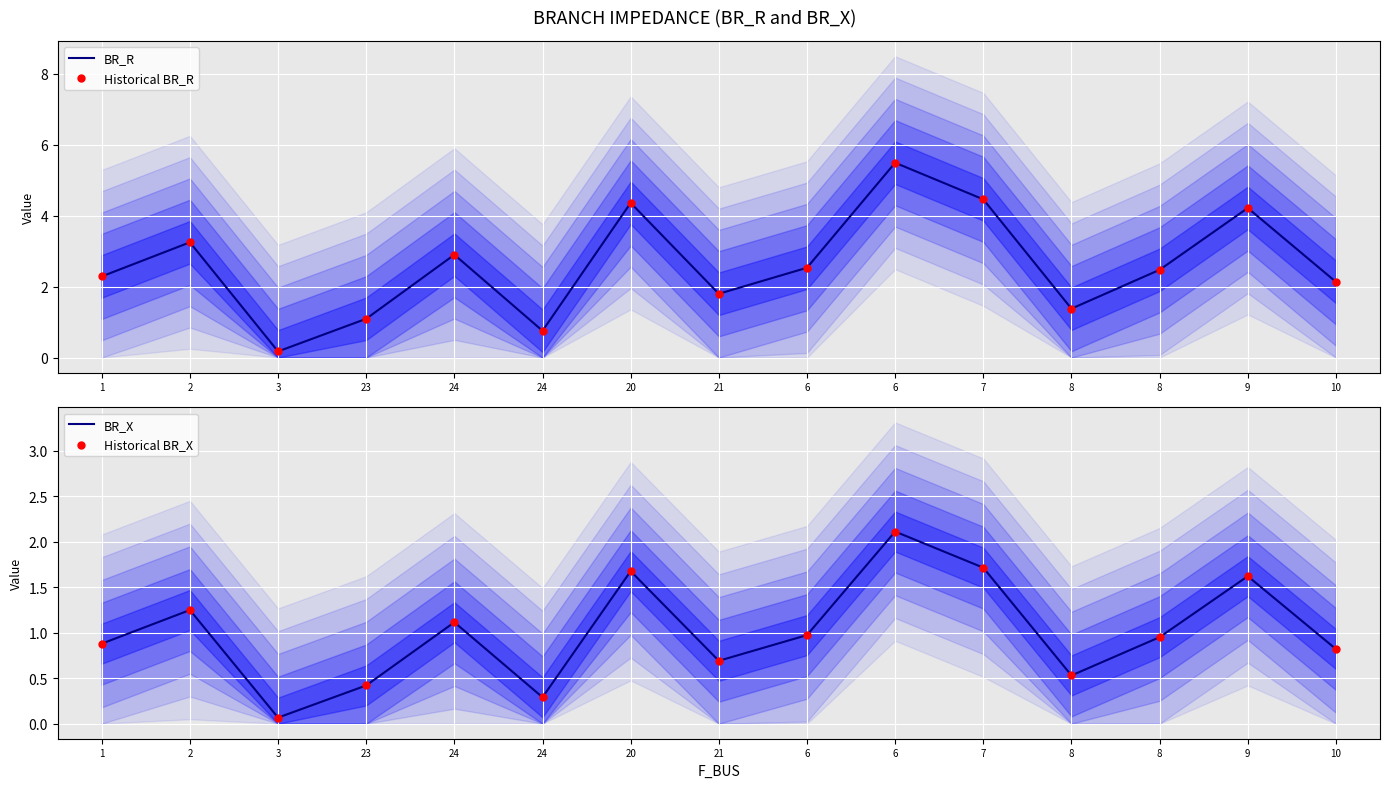

Which series has the widest spread of Y values?

BR_R